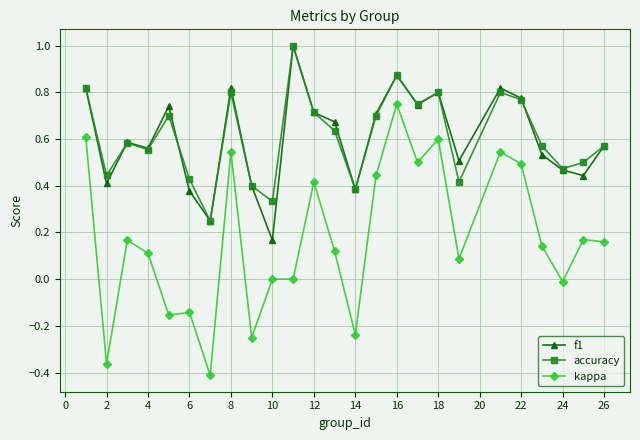

Which series has the largest range (max minus min)?

kappa